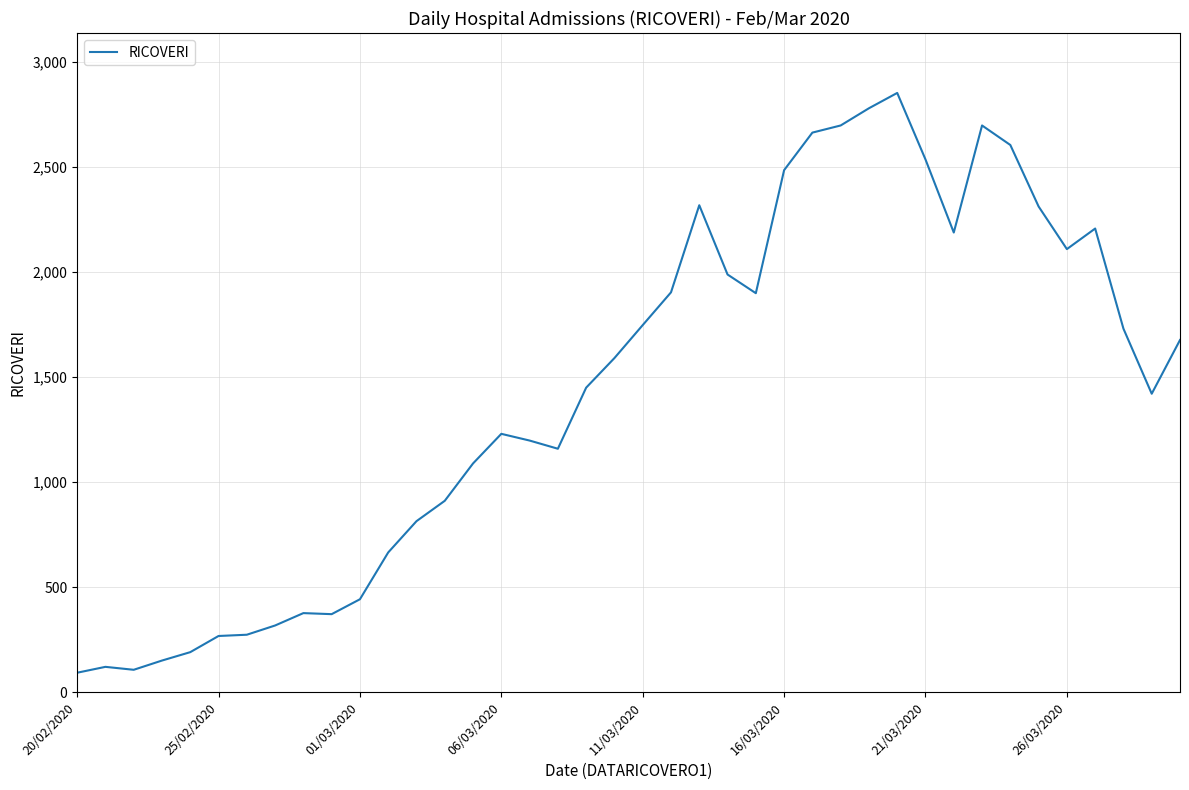

What is the minimum value shown in the chart?

92